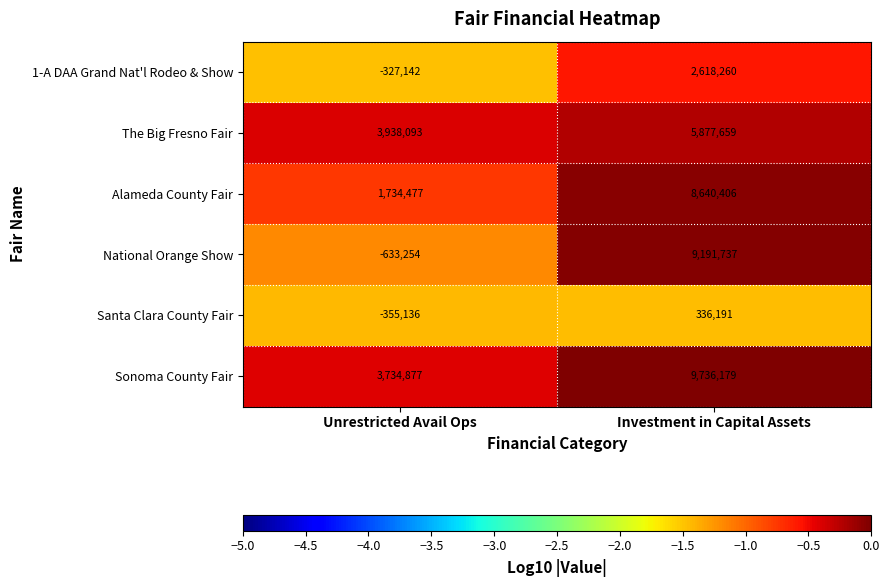

At which label is Sonoma County Fair closest to 6735528?

Unrestricted Avail Ops